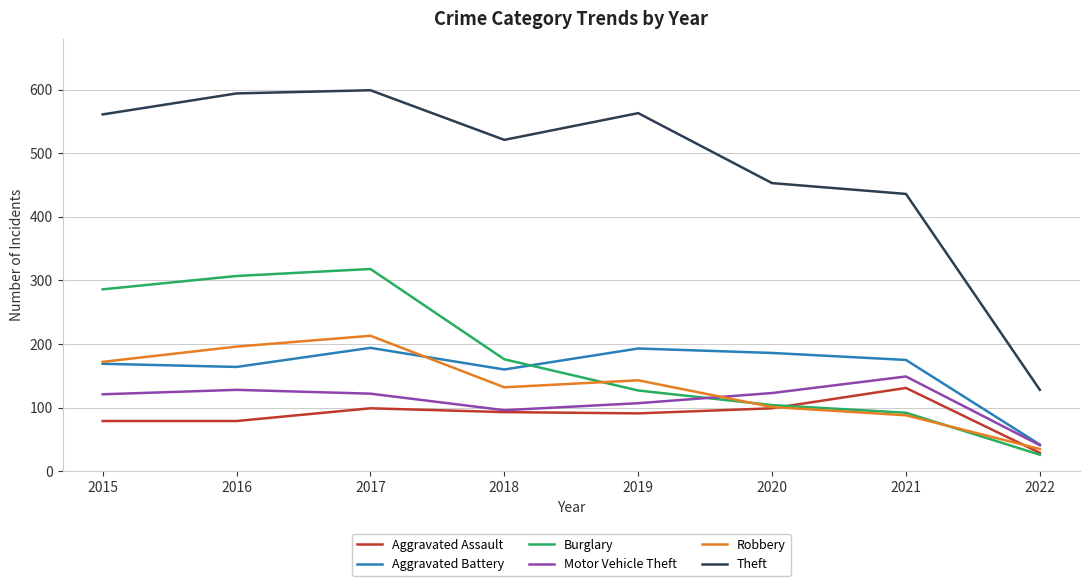

At which label does Aggravated Assault reach its minimum?

2022